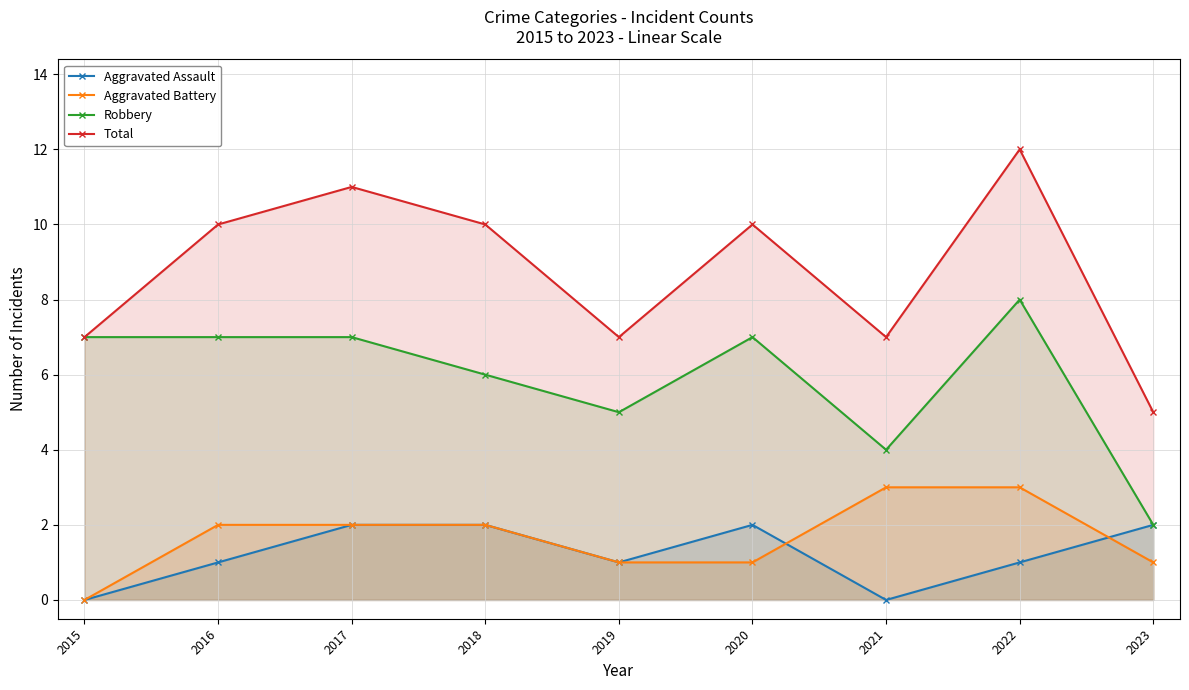

At which label does Aggravated Assault reach its peak?

2017